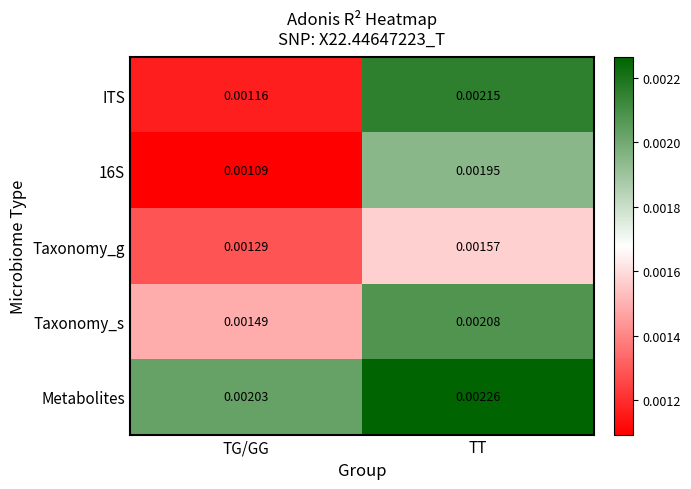

Which series changed the most between TG/GG and TT?

ITS